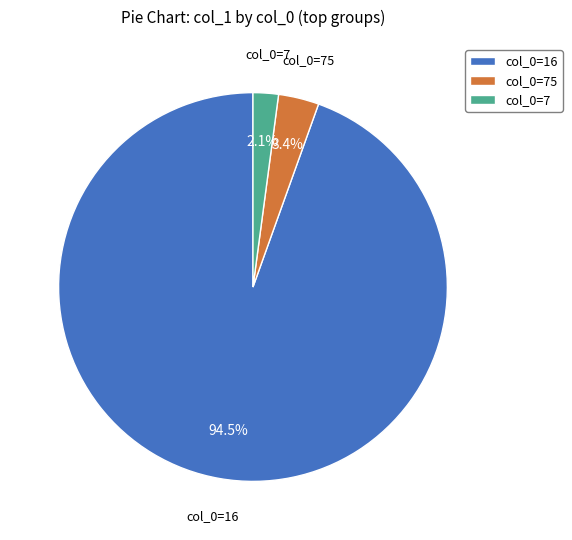

Does col_0=75 represent more than half of the total?

No